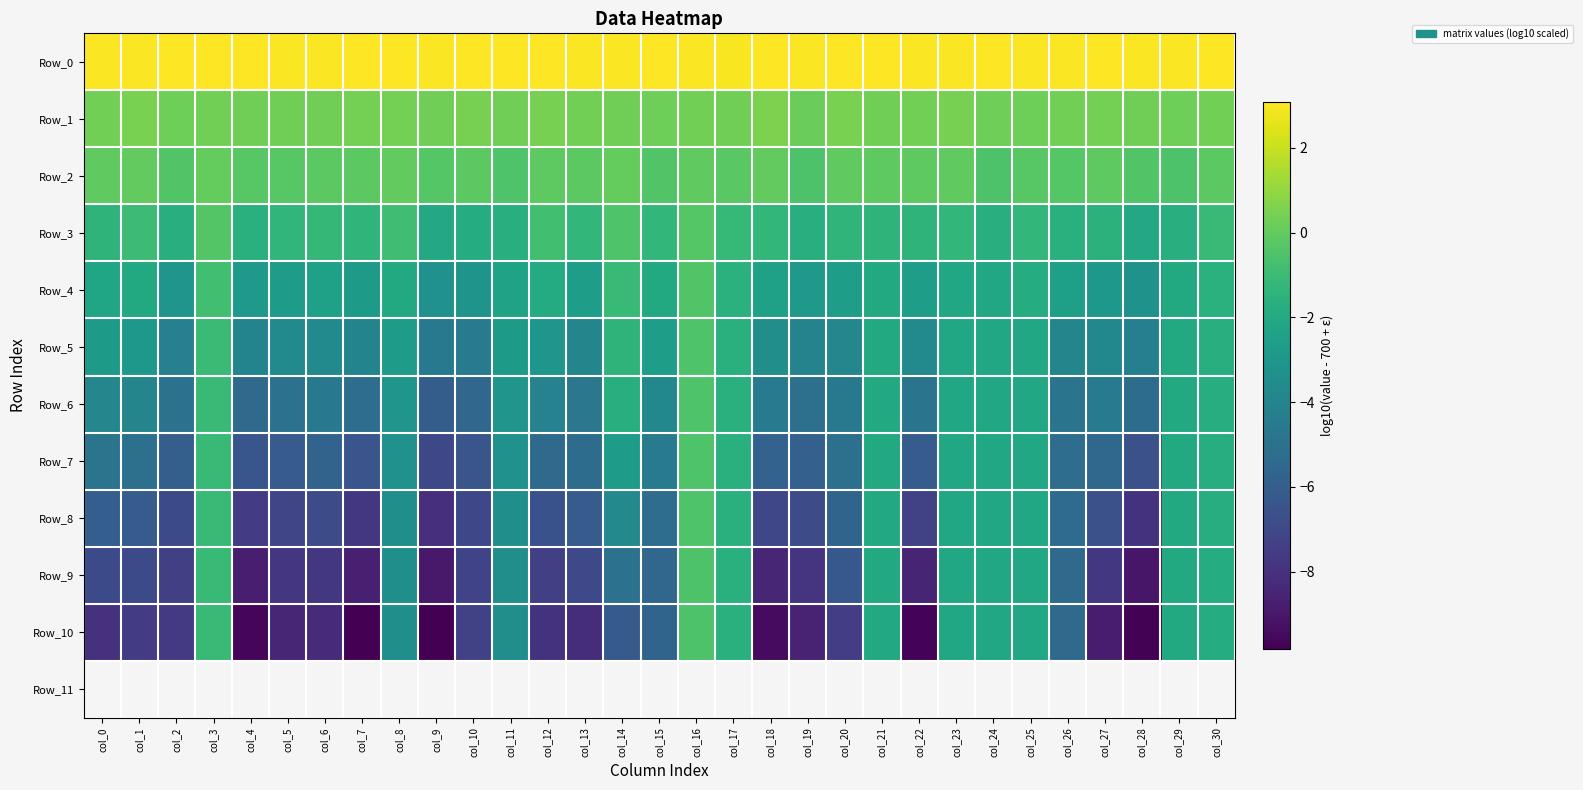

Reading right to left, what are all the values shown in this chart?

Row_0: col_30=3.0	col_29=3.0	col_28=3.0	col_27=3.1	col_26=3.0	col_25=3.0	col_24=3.0	col_23=3.0	col_22=3.0	col_21=3.1	col_20=3.1	col_19=3.0	col_18=3.0	col_17=3.0	col_16=3.0	col_15=3.0	col_14=3.0	col_13=3.0	col_12=3.0	col_11=3.0	col_10=3.1	col_9=3.0	col_8=3.1	col_7=3.0	col_6=3.0	col_5=3.0	col_4=3.1	col_3=3.1	col_2=3.1	col_1=3.0	col_0=3.0
Row_1: col_30=0.3	col_29=0.2	col_28=0.3	col_27=0.4	col_26=0.3	col_25=0.2	col_24=0.3	col_23=0.5	col_22=0.3	col_21=0.3	col_20=0.5	col_19=0.2	col_18=0.5	col_17=0.3	col_16=0.4	col_15=0.2	col_14=0.3	col_13=0.3	col_12=0.4	col_11=0.3	col_10=0.4	col_9=0.3	col_8=0.4	col_7=0.4	col_6=0.3	col_5=0.3	col_4=0.3	col_3=0.4	col_2=0.2	col_1=0.5	col_0=0.3
Row_2: col_30=-0.2	col_29=-0.5	col_28=-0.4	col_27=-0.1	col_26=-0.3	col_25=-0.3	col_24=-0.5	col_23=-0.0	col_22=-0.1	col_21=-0.1	col_20=-0.1	col_19=-0.5	col_18=0.0	col_17=-0.2	col_16=-0.1	col_15=-0.4	col_14=0.0	col_13=-0.2	col_12=-0.1	col_11=-0.5	col_10=-0.2	col_9=-0.3	col_8=-0.0	col_7=-0.2	col_6=-0.2	col_5=-0.3	col_4=-0.3	col_3=0.0	col_2=-0.4	col_1=-0.0	col_0=-0.0
Row_3: col_30=-1.1	col_29=-1.7	col_28=-2.1	col_27=-1.5	col_26=-1.6	col_25=-1.3	col_24=-1.7	col_23=-1.3	col_22=-1.4	col_21=-1.4	col_20=-1.4	col_19=-1.7	col_18=-1.3	col_17=-1.2	col_16=-0.3	col_15=-1.3	col_14=-0.5	col_13=-1.3	col_12=-0.8	col_11=-1.7	col_10=-1.8	col_9=-2.0	col_8=-0.9	col_7=-1.4	col_6=-1.2	col_5=-1.4	col_4=-1.6	col_3=-0.4	col_2=-1.7	col_1=-1.0	col_0=-1.4
Row_4: col_30=-1.6	col_29=-2.0	col_28=-3.3	col_27=-2.9	col_26=-2.6	col_25=-1.8	col_24=-2.1	col_23=-2.1	col_22=-2.6	col_21=-2.0	col_20=-2.6	col_19=-2.9	col_18=-2.4	col_17=-1.6	col_16=-0.4	col_15=-2.0	col_14=-1.1	col_13=-2.6	col_12=-1.9	col_11=-2.4	col_10=-3.1	col_9=-3.3	col_8=-2.0	col_7=-2.8	col_6=-2.4	col_5=-2.7	col_4=-2.8	col_3=-0.8	col_2=-3.1	col_1=-2.0	col_0=-2.3
Row_5: col_30=-1.7	col_29=-2.0	col_28=-4.3	col_27=-3.8	col_26=-3.9	col_25=-2.1	col_24=-2.1	col_23=-2.1	col_22=-3.6	col_21=-2.0	col_20=-3.8	col_19=-4.1	col_18=-3.4	col_17=-1.6	col_16=-0.5	col_15=-2.7	col_14=-1.4	col_13=-3.9	col_12=-3.0	col_11=-2.8	col_10=-4.5	col_9=-4.6	col_8=-2.7	col_7=-4.0	col_6=-3.7	col_5=-3.7	col_4=-4.0	col_3=-1.0	col_2=-4.2	col_1=-2.9	col_0=-2.8
Row_6: col_30=-1.8	col_29=-2.0	col_28=-5.3	col_27=-4.5	col_26=-4.9	col_25=-2.1	col_24=-2.1	col_23=-2.1	col_22=-4.9	col_21=-2.0	col_20=-4.6	col_19=-5.1	col_18=-4.5	col_17=-1.7	col_16=-0.5	col_15=-3.8	col_14=-1.7	col_13=-4.7	col_12=-4.1	col_11=-3.1	col_10=-5.6	col_9=-6.0	col_8=-3.1	col_7=-5.2	col_6=-4.6	col_5=-5.0	col_4=-5.4	col_3=-1.1	col_2=-5.0	col_1=-3.9	col_0=-3.9
Row_7: col_30=-1.8	col_29=-2.0	col_28=-6.6	col_27=-5.5	col_26=-5.2	col_25=-2.1	col_24=-2.1	col_23=-2.1	col_22=-6.1	col_21=-2.0	col_20=-5.1	col_19=-5.9	col_18=-5.8	col_17=-1.7	col_16=-0.5	col_15=-4.6	col_14=-2.7	col_13=-5.3	col_12=-5.3	col_11=-3.3	col_10=-6.4	col_9=-7.0	col_8=-3.3	col_7=-6.4	col_6=-5.7	col_5=-6.1	col_4=-6.4	col_3=-1.1	col_2=-5.9	col_1=-5.1	col_0=-4.8
Row_8: col_30=-1.8	col_29=-2.0	col_28=-8.0	col_27=-6.6	col_26=-5.3	col_25=-2.1	col_24=-2.1	col_23=-2.1	col_22=-7.3	col_21=-2.0	col_20=-5.7	col_19=-6.9	col_18=-7.1	col_17=-1.7	col_16=-0.5	col_15=-5.2	col_14=-3.8	col_13=-6.1	col_12=-6.6	col_11=-3.4	col_10=-7.0	col_9=-8.1	col_8=-3.4	col_7=-7.8	col_6=-6.9	col_5=-7.1	col_4=-7.5	col_3=-1.1	col_2=-6.9	col_1=-6.1	col_0=-5.9
Row_9: col_30=-1.8	col_29=-2.0	col_28=-9.1	col_27=-7.7	col_26=-5.4	col_25=-2.1	col_24=-2.1	col_23=-2.1	col_22=-8.5	col_21=-2.0	col_20=-6.3	col_19=-7.9	col_18=-8.4	col_17=-1.7	col_16=-0.5	col_15=-5.5	col_14=-5.0	col_13=-7.0	col_12=-7.4	col_11=-3.4	col_10=-7.2	col_9=-8.9	col_8=-3.4	col_7=-8.7	col_6=-7.8	col_5=-7.8	col_4=-8.7	col_3=-1.1	col_2=-7.4	col_1=-6.9	col_0=-6.9
Row_10: col_30=-1.8	col_29=-2.0	col_28=-9.7	col_27=-8.8	col_26=-5.4	col_25=-2.1	col_24=-2.1	col_23=-2.1	col_22=-9.7	col_21=-2.0	col_20=-7.5	col_19=-8.6	col_18=-9.4	col_17=-1.7	col_16=-0.5	col_15=-5.6	col_14=-6.2	col_13=-8.1	col_12=-7.9	col_11=-3.5	col_10=-7.3	col_9=-9.8	col_8=-3.4	col_7=-9.8	col_6=-8.3	col_5=-8.4	col_4=-9.7	col_3=-1.1	col_2=-7.6	col_1=-7.6	col_0=-8.0